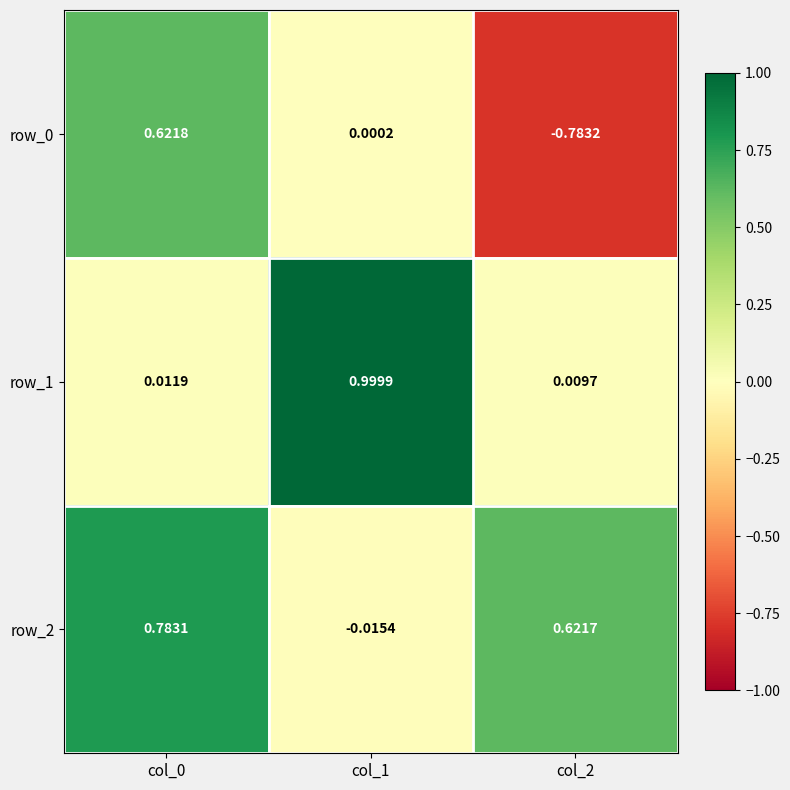

Is the value of row_1 at col_1 greater than the value of row_0 at col_0?

Yes